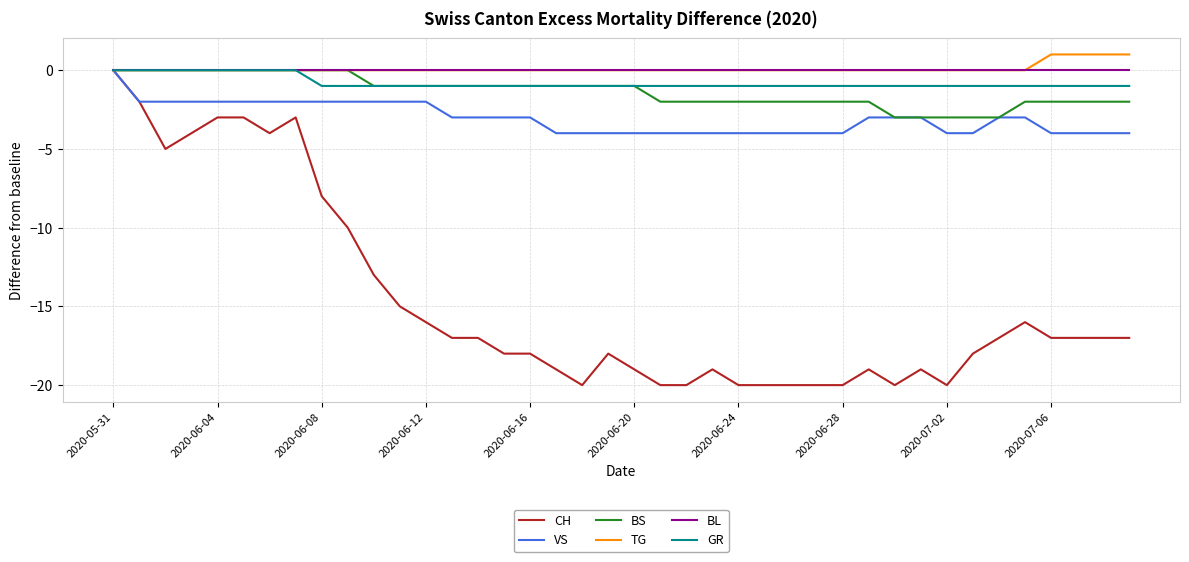

Which series has the widest spread of values?

CH